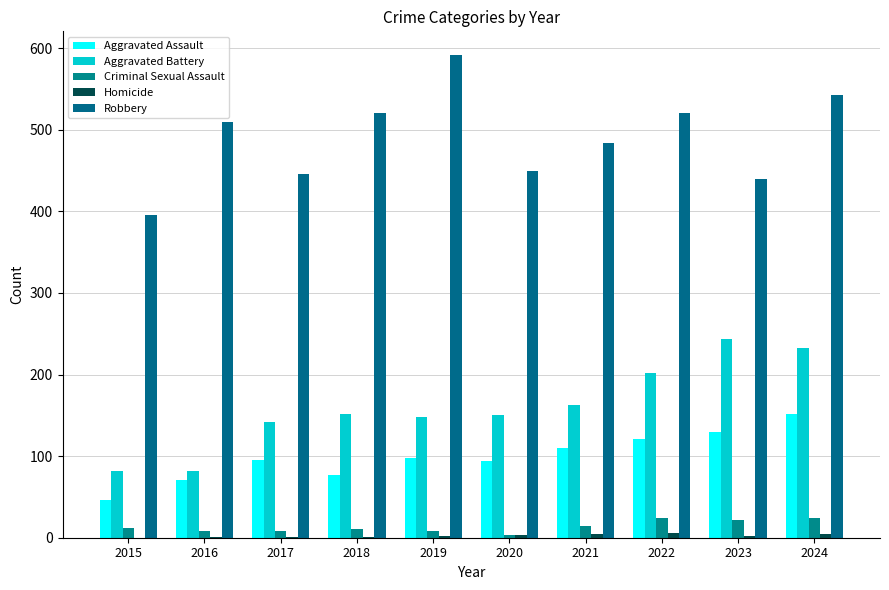

Are the bars horizontal?

No